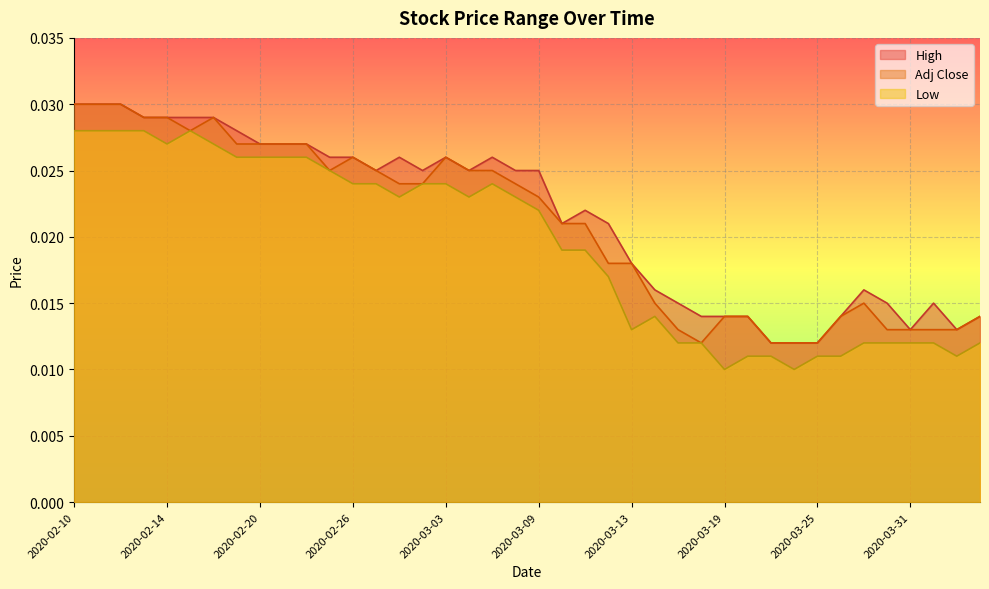

How many interior local valleys does the Adj Close series have?

3